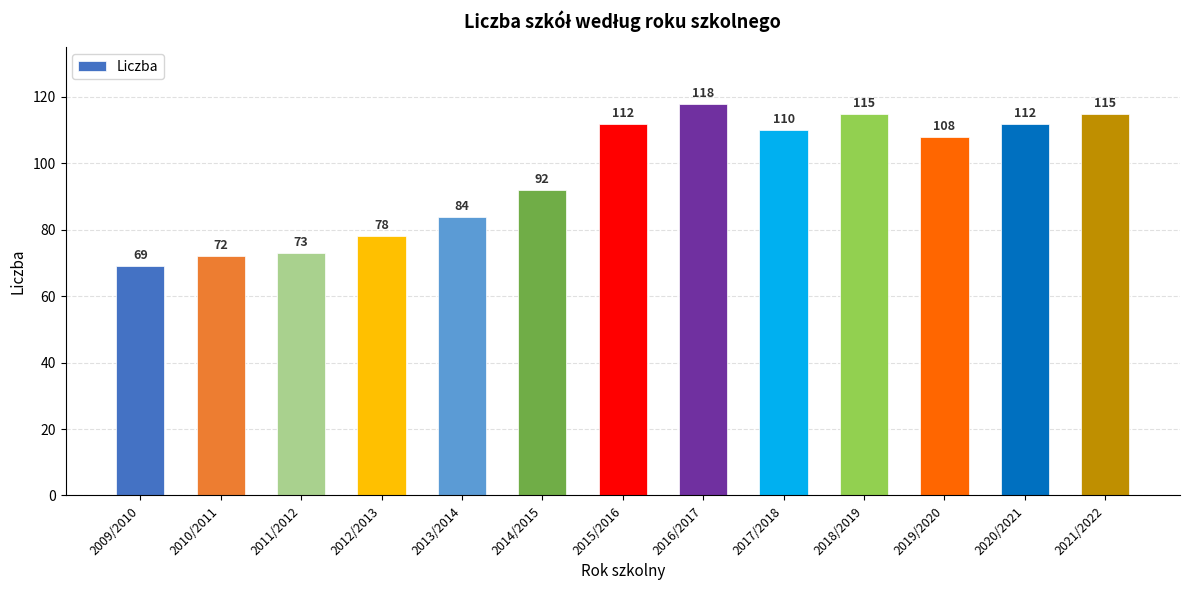

What is the maximum value shown in the chart?

118